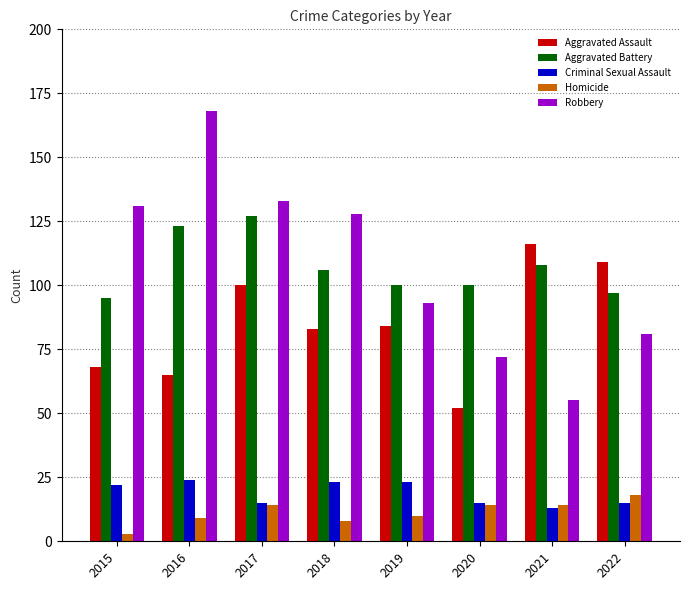

What is the lowest value of the Aggravated Battery series?

95